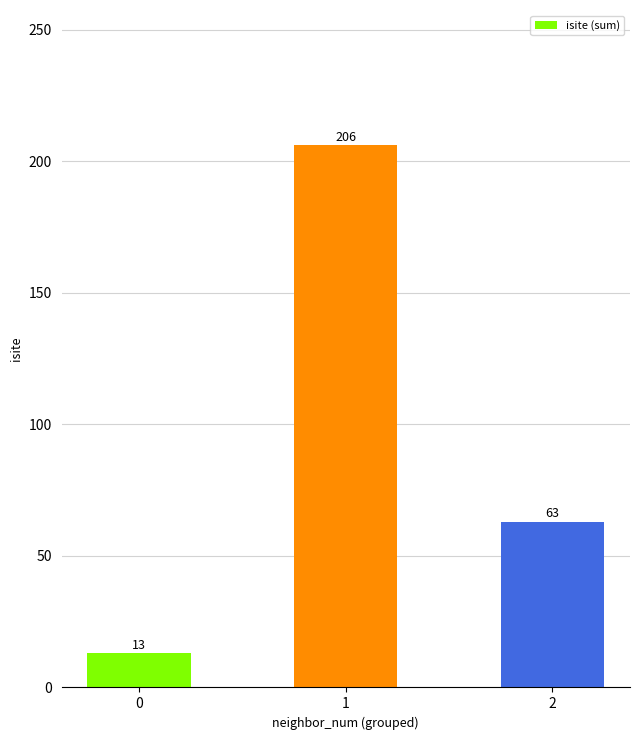

What is the difference between the values at 1 and 0?

193